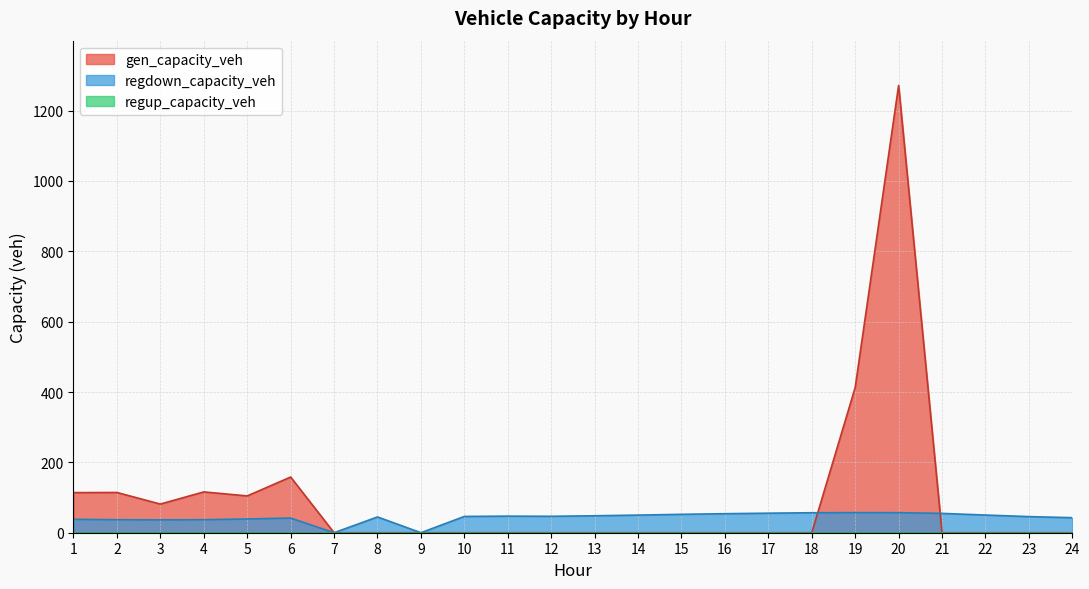

True or false: regdown_capacity_veh and gen_capacity_veh cross at least once.

True